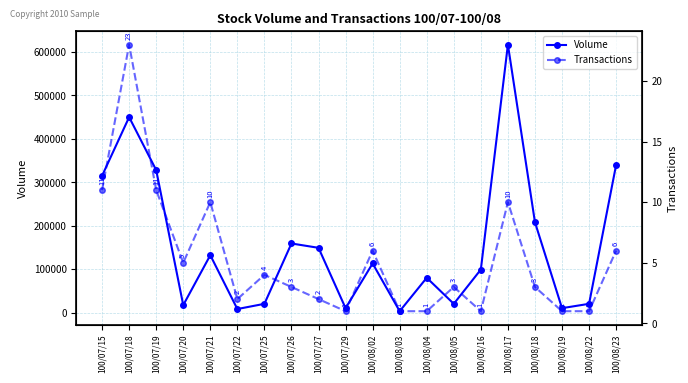

What is the difference between the Transactions values at 100/07/20 and 100/07/19?

6